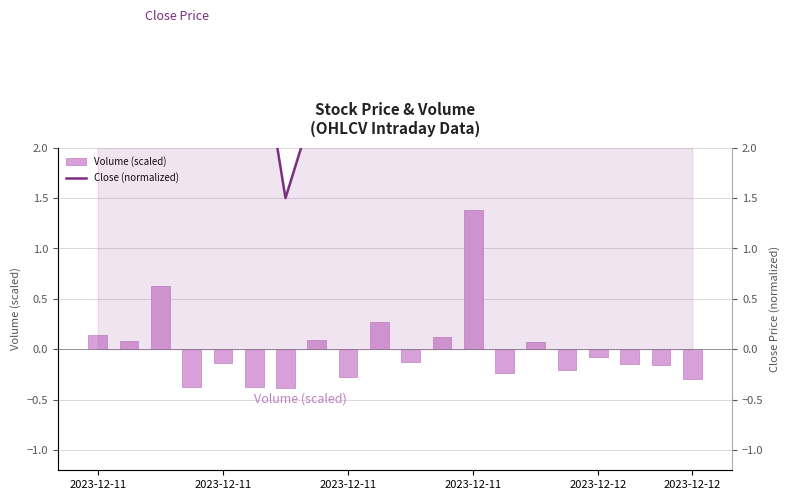

The Volume (scaled) series shows 1.0 at 2023-12-11. True or false?

False